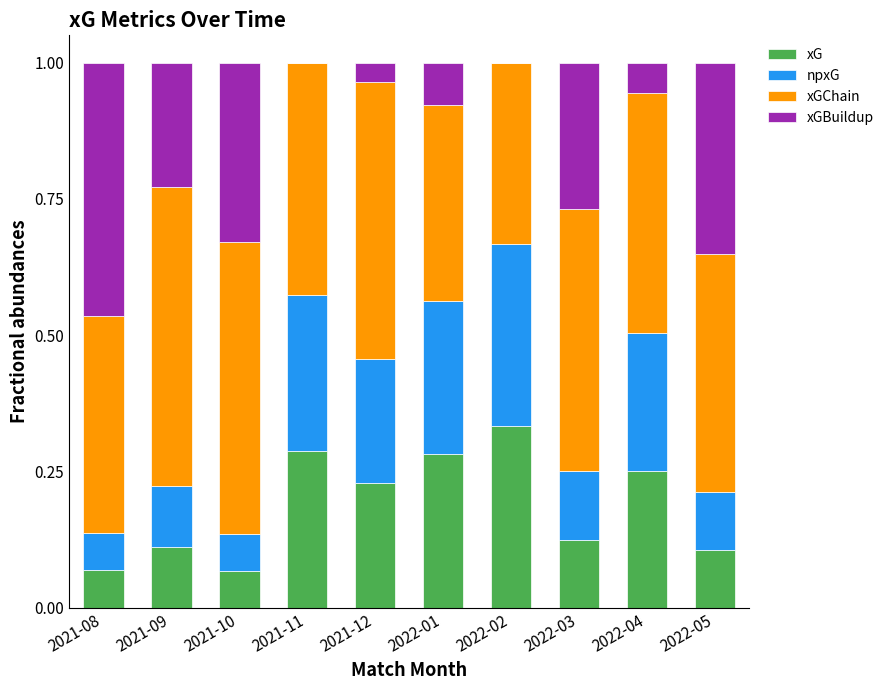

What is the total value across all series at 2022-01?

1.0